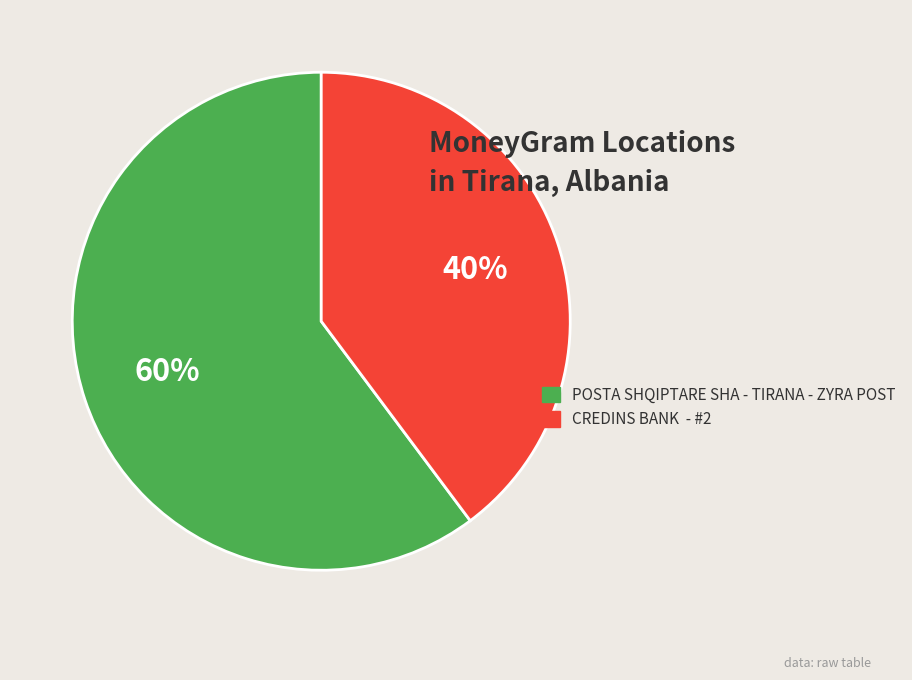

Rank the categories by value from highest to lowest.

POSTA SHQIPTARE SHA - TIRANA - ZYRA POST, CREDINS BANK - #2